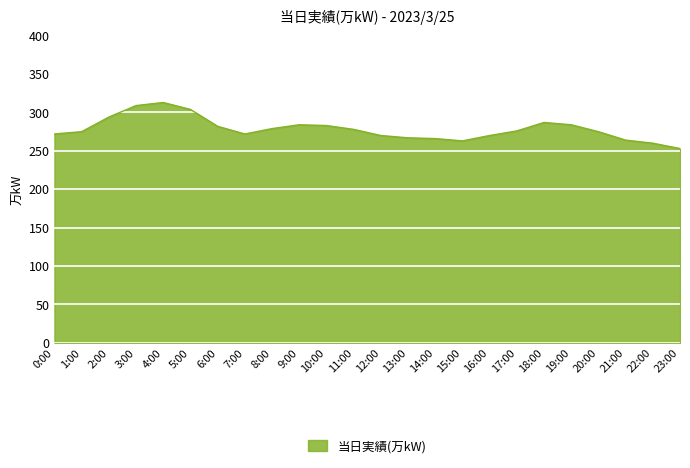

True or false: there are more than 2 points higher than both neighbors.

True